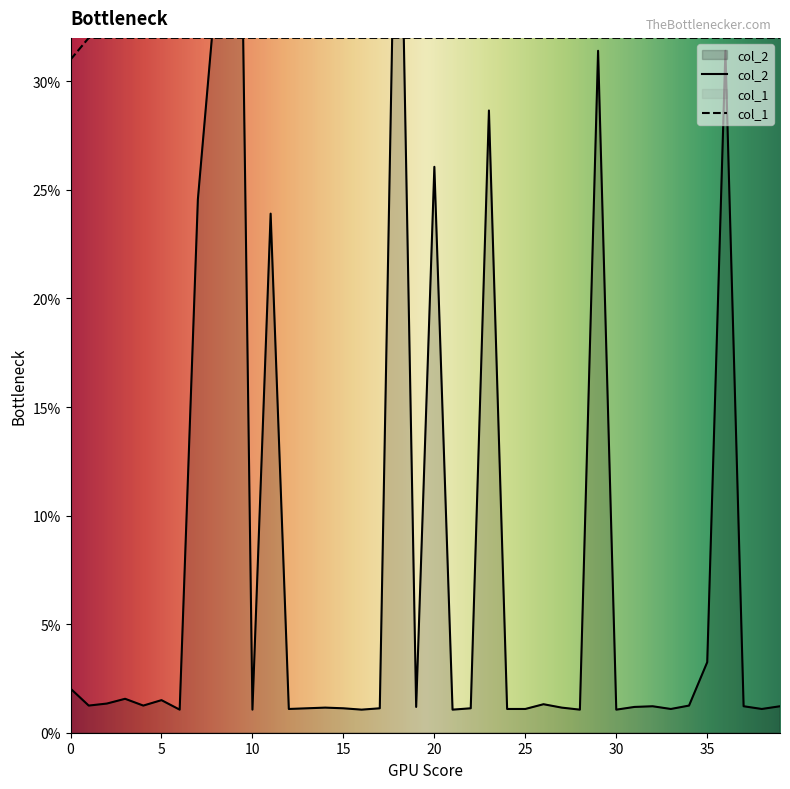

Reading left to right, what are all the values shown in this chart?

col_2: 0=2.0	1=1.2	2=1.3	3=1.6	4=1.2	5=1.5	6=1.1	7=24.6	8=34.2	9=61.8	10=1.1	11=23.9	12=1.1	13=1.1	14=1.2	15=1.1	16=1.1	17=1.1	18=46.5	19=1.2	20=26.1	21=1.1	22=1.1	23=28.7	24=1.1	25=1.1	26=1.3	27=1.2	28=1.1	29=31.4	30=1.1	31=1.2	32=1.2	33=1.1	34=1.2	35=3.2	36=31.4	37=1.2	38=1.1	39=1.2
col_1: 0=31.0	1=32.0	2=32.0	3=32.0	4=32.0	5=32.0	6=32.0	7=32.0	8=32.0	9=32.0	10=32.0	11=32.0	12=32.0	13=32.0	14=32.0	15=32.0	16=32.0	17=32.0	18=32.0	19=32.0	20=32.0	21=32.0	22=32.0	23=32.0	24=32.0	25=32.0	26=32.0	27=32.0	28=32.0	29=32.0	30=32.0	31=32.0	32=32.0	33=32.0	34=32.0	35=32.0	36=32.0	37=32.0	38=32.0	39=32.0